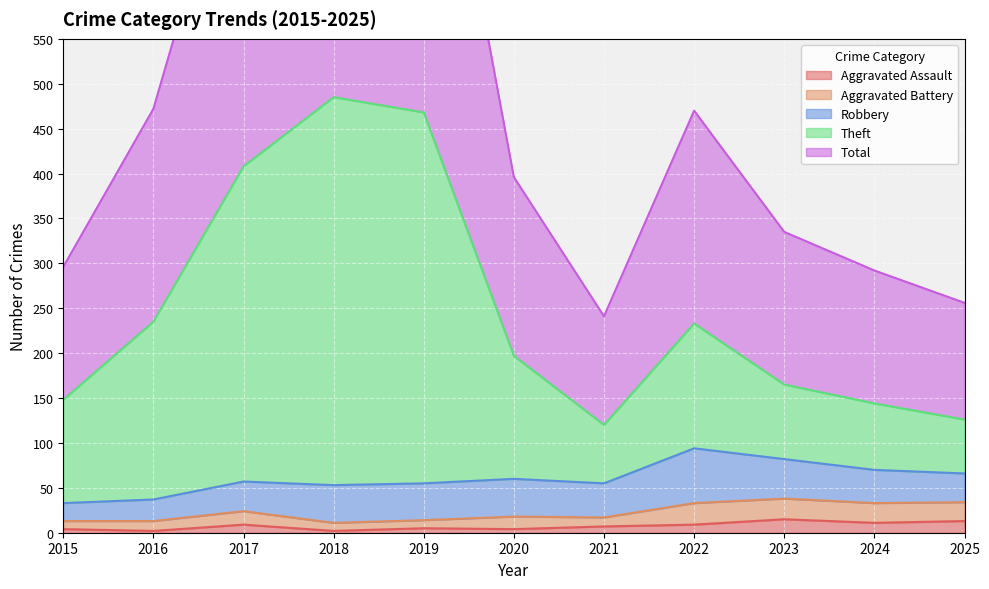

The Total series shows 472 at 2016. True or false?

True